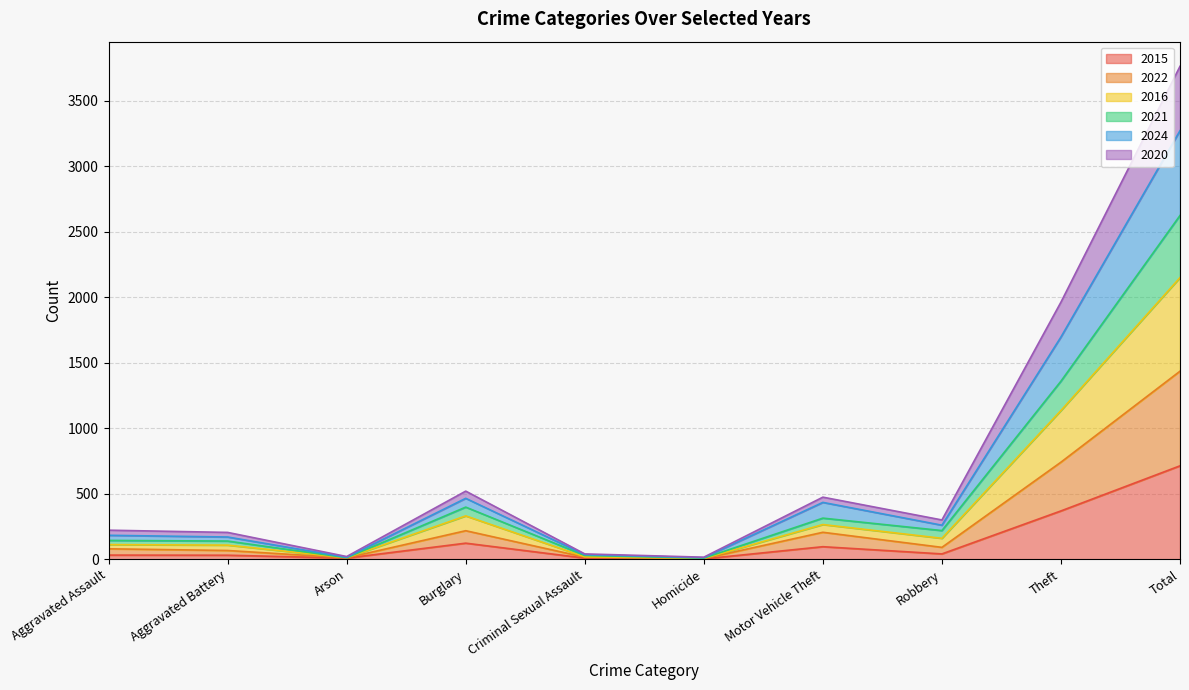

At which category is the sum across all series the highest?

Total